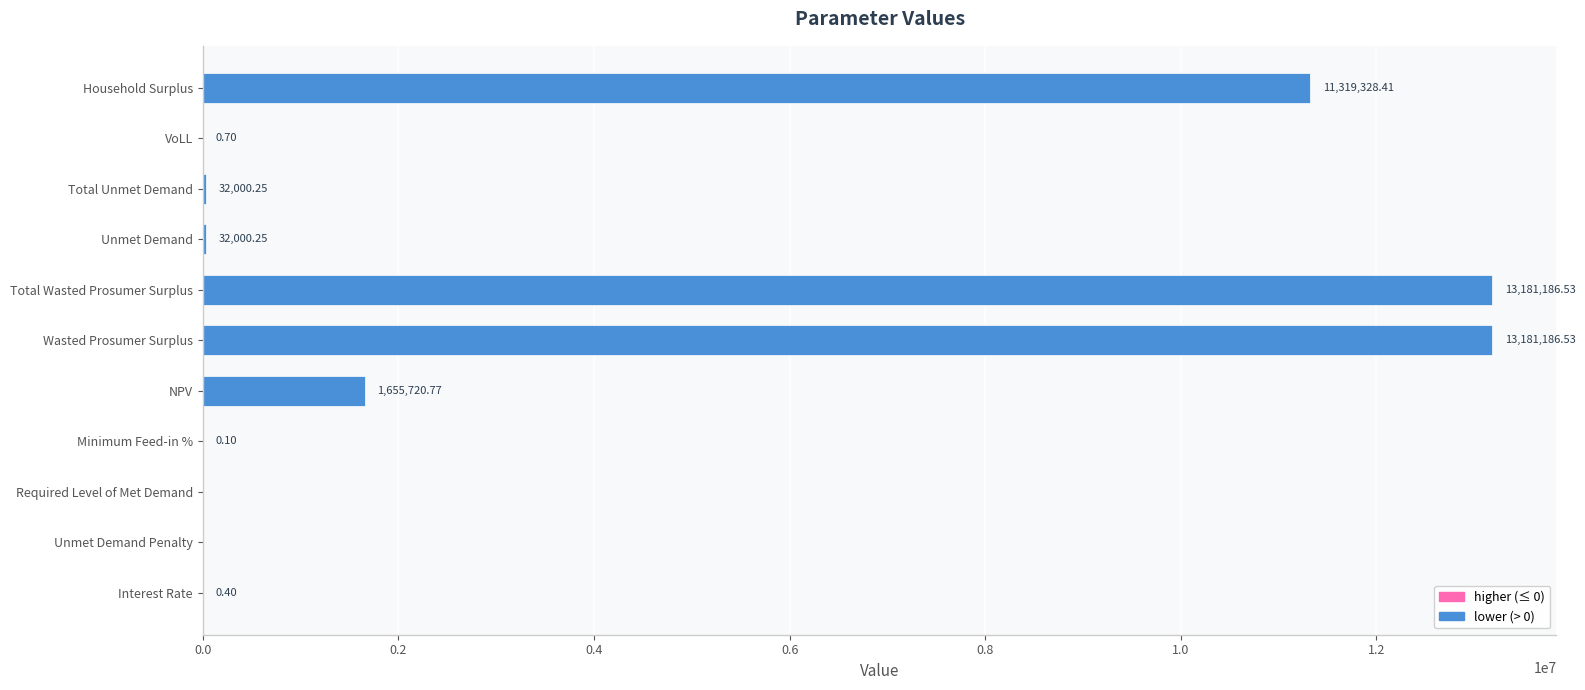

Where is the data nearest to the value 6590593?

Household Surplus